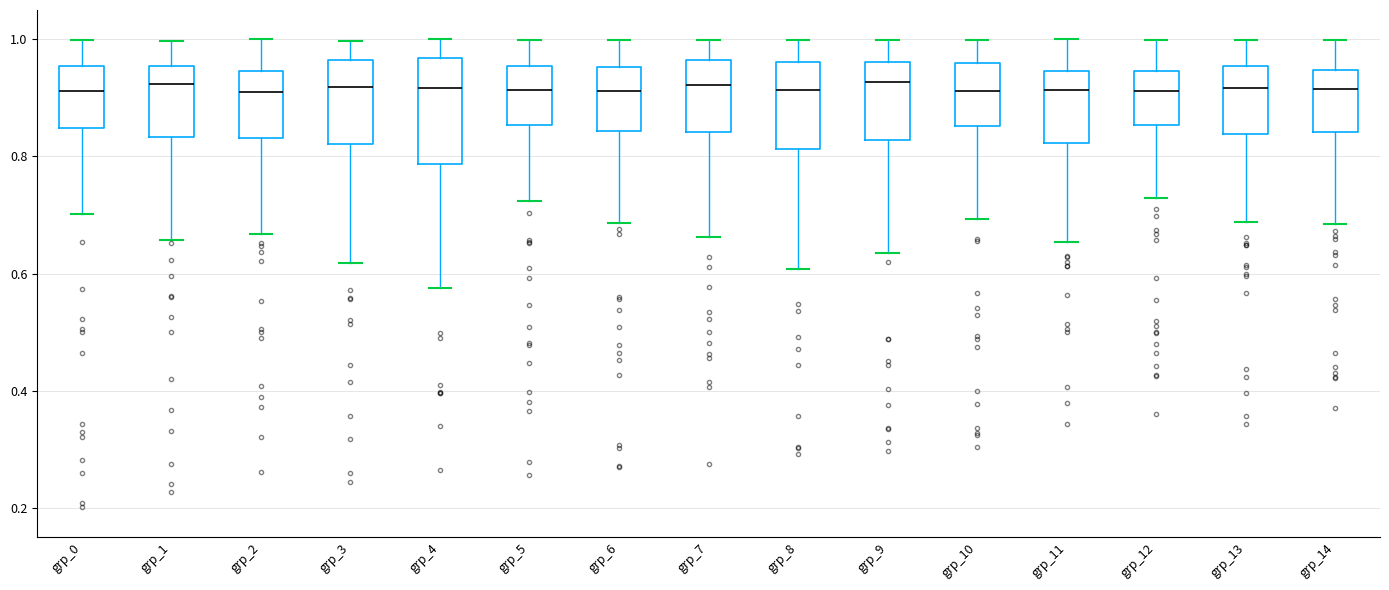

Reading left to right, read every box against the y-axis: the position of its median line, the range the box covers, and the ends of its whiskers. The values are not printed on the chart, so give them approximately, as read against the axis.

grp_0: median 0.92, box 0.84 to 0.96, whiskers 0.70 to 1.00
grp_1: median 0.92, box 0.84 to 0.96, whiskers 0.66 to 1.00
grp_2: median 0.90, box 0.84 to 0.94, whiskers 0.66 to 1.00
grp_3: median 0.92, box 0.82 to 0.96, whiskers 0.62 to 1.00
grp_4: median 0.92, box 0.78 to 0.96, whiskers 0.58 to 1.00
grp_5: median 0.92, box 0.86 to 0.96, whiskers 0.72 to 1.00
grp_6: median 0.92, box 0.84 to 0.96, whiskers 0.68 to 1.00
grp_7: median 0.92, box 0.84 to 0.96, whiskers 0.66 to 1.00
grp_8: median 0.92, box 0.82 to 0.96, whiskers 0.60 to 1.00
grp_9: median 0.92, box 0.82 to 0.96, whiskers 0.64 to 1.00
grp_10: median 0.92, box 0.86 to 0.96, whiskers 0.70 to 1.00
grp_11: median 0.92, box 0.82 to 0.94, whiskers 0.66 to 1.00
grp_12: median 0.92, box 0.86 to 0.94, whiskers 0.72 to 1.00
grp_13: median 0.92, box 0.84 to 0.96, whiskers 0.68 to 1.00
grp_14: median 0.92, box 0.84 to 0.94, whiskers 0.68 to 1.00